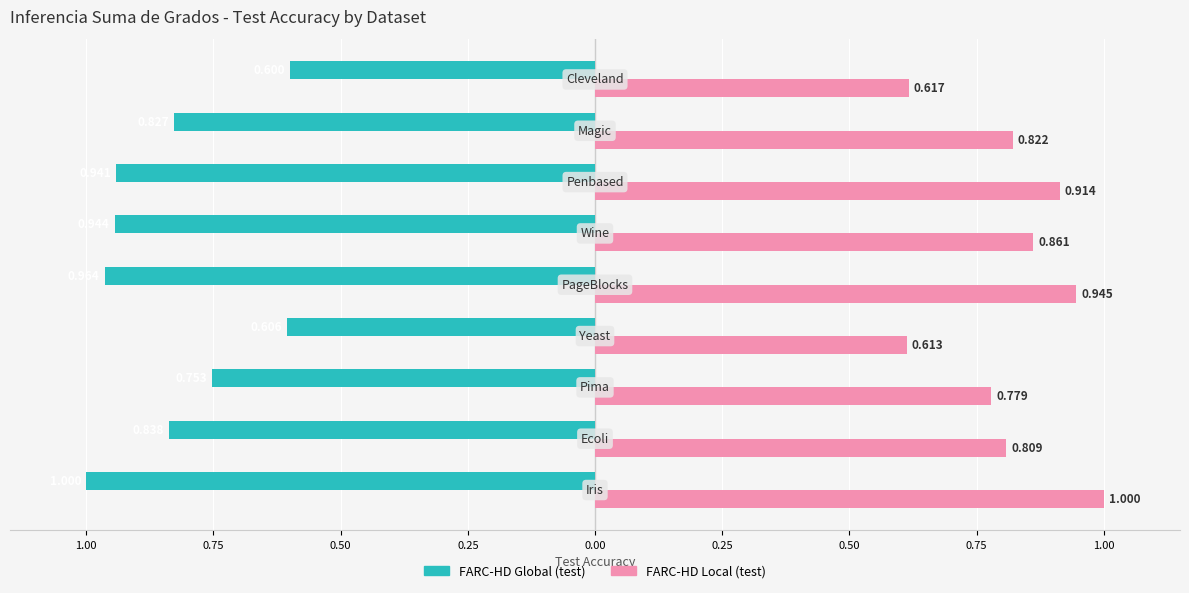

What are all the series names shown in the legend?

FARC-HD Global (test), FARC-HD Local (test)